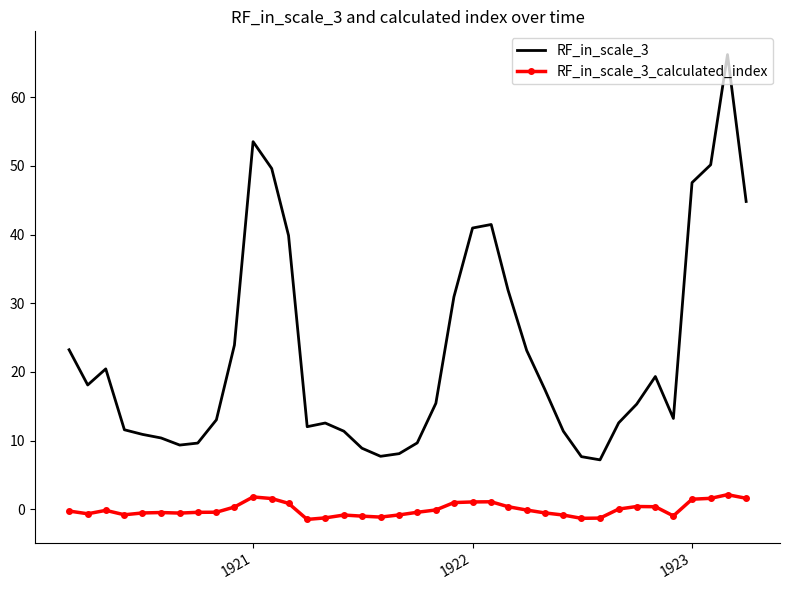

Rank the series by their maximum value, from lowest to highest.

RF_in_scale_3_calculated_index, RF_in_scale_3